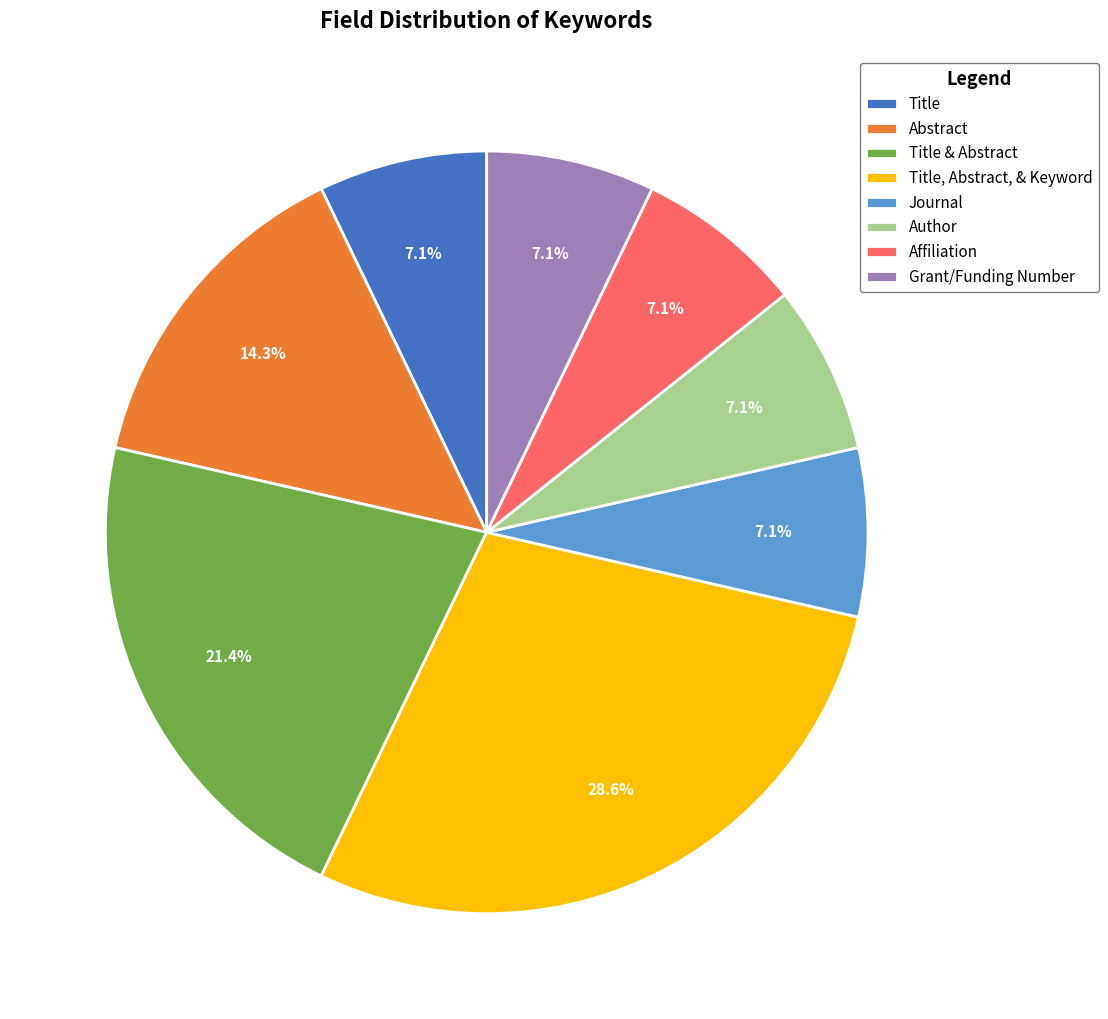

What is the ratio of the value at Journal to the value at Title?

1.0